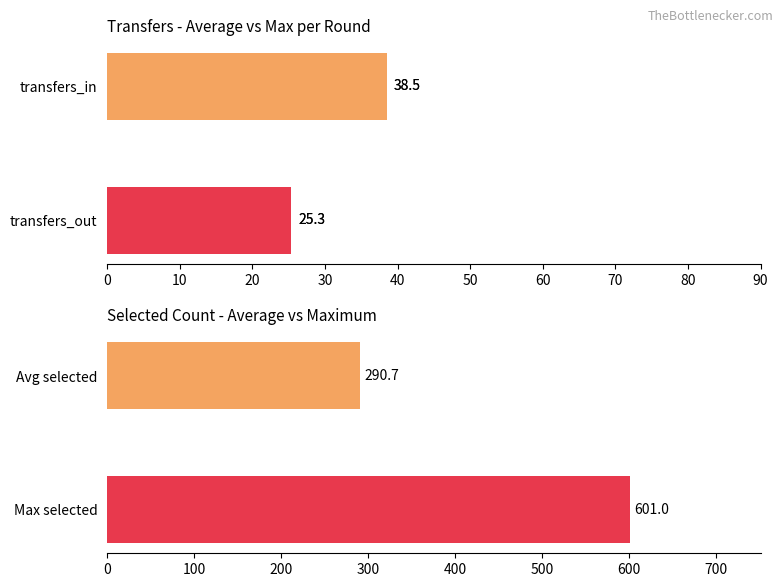

What is the highest value of the selected series?

601